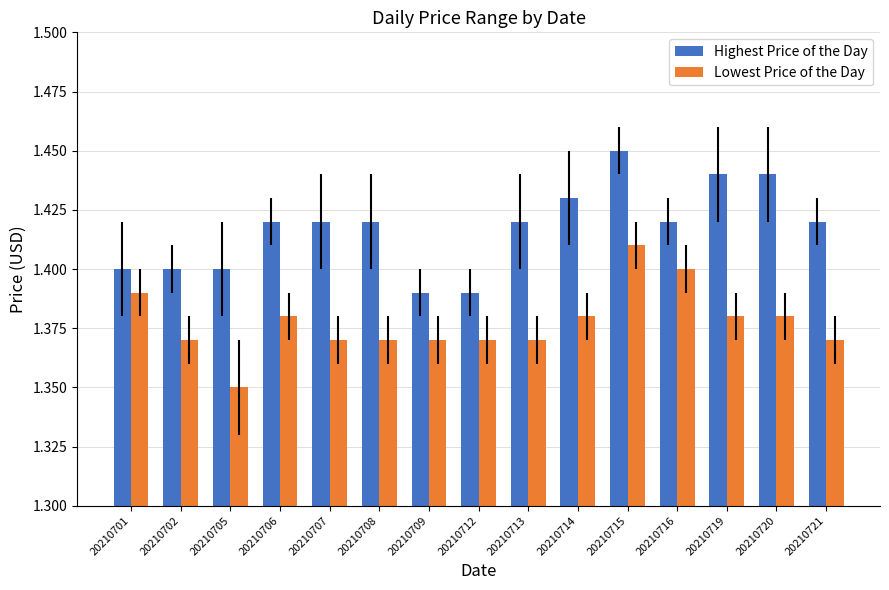

Which label corresponds to the smallest value in the chart?

20210705